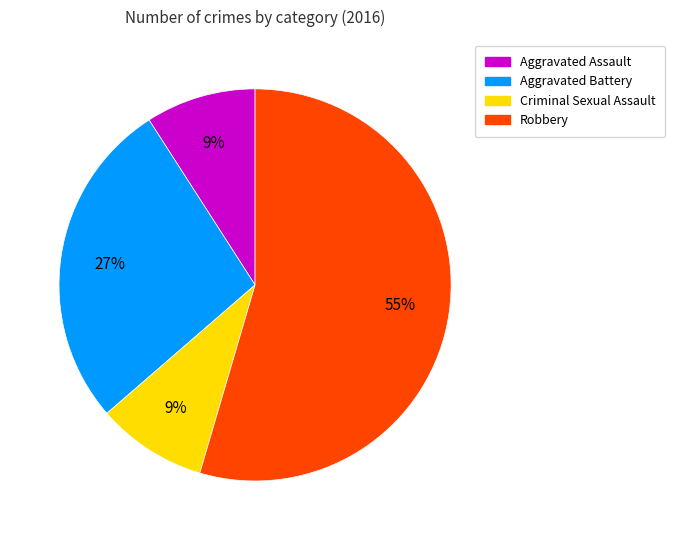

Is it true that Criminal Sexual Assault is 9% of the pie?

True